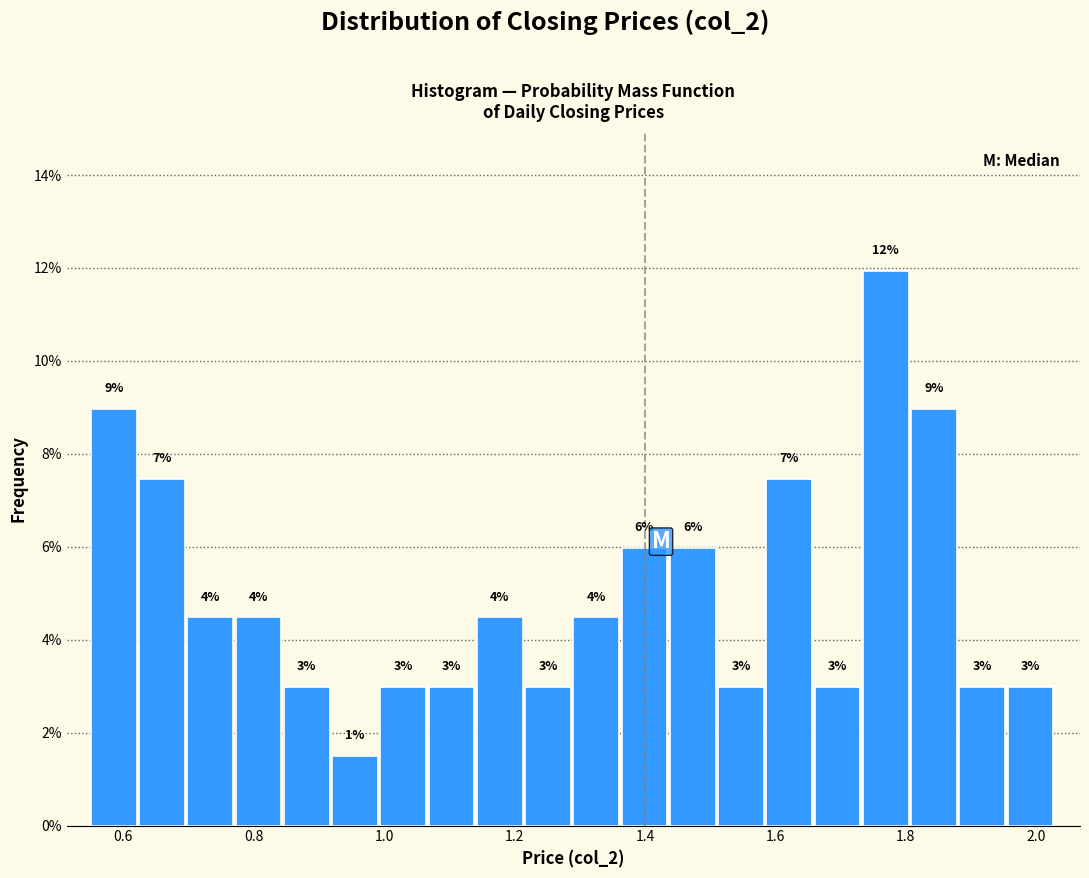

Around what value on the x-axis is the tallest bar? Give the approximate position of its centre, as read against the axis.

1.76